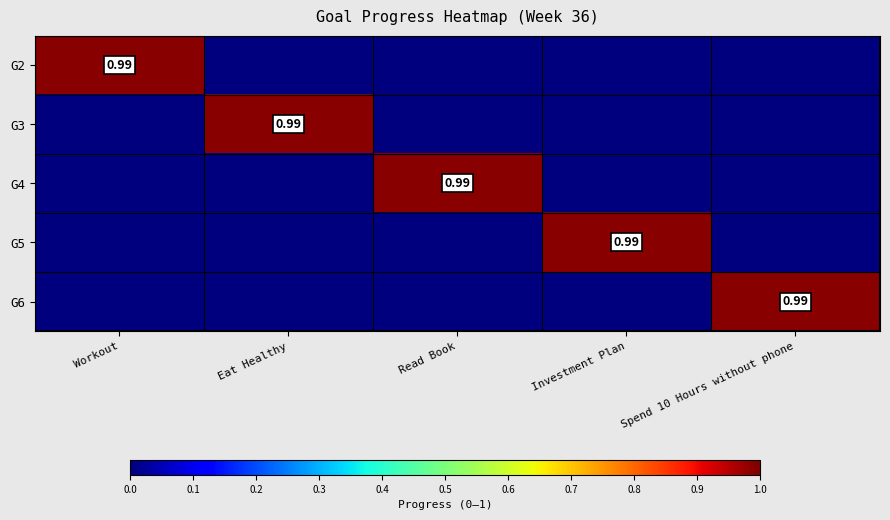

Is it true that G3 equals 0.6 at Read Book?

False